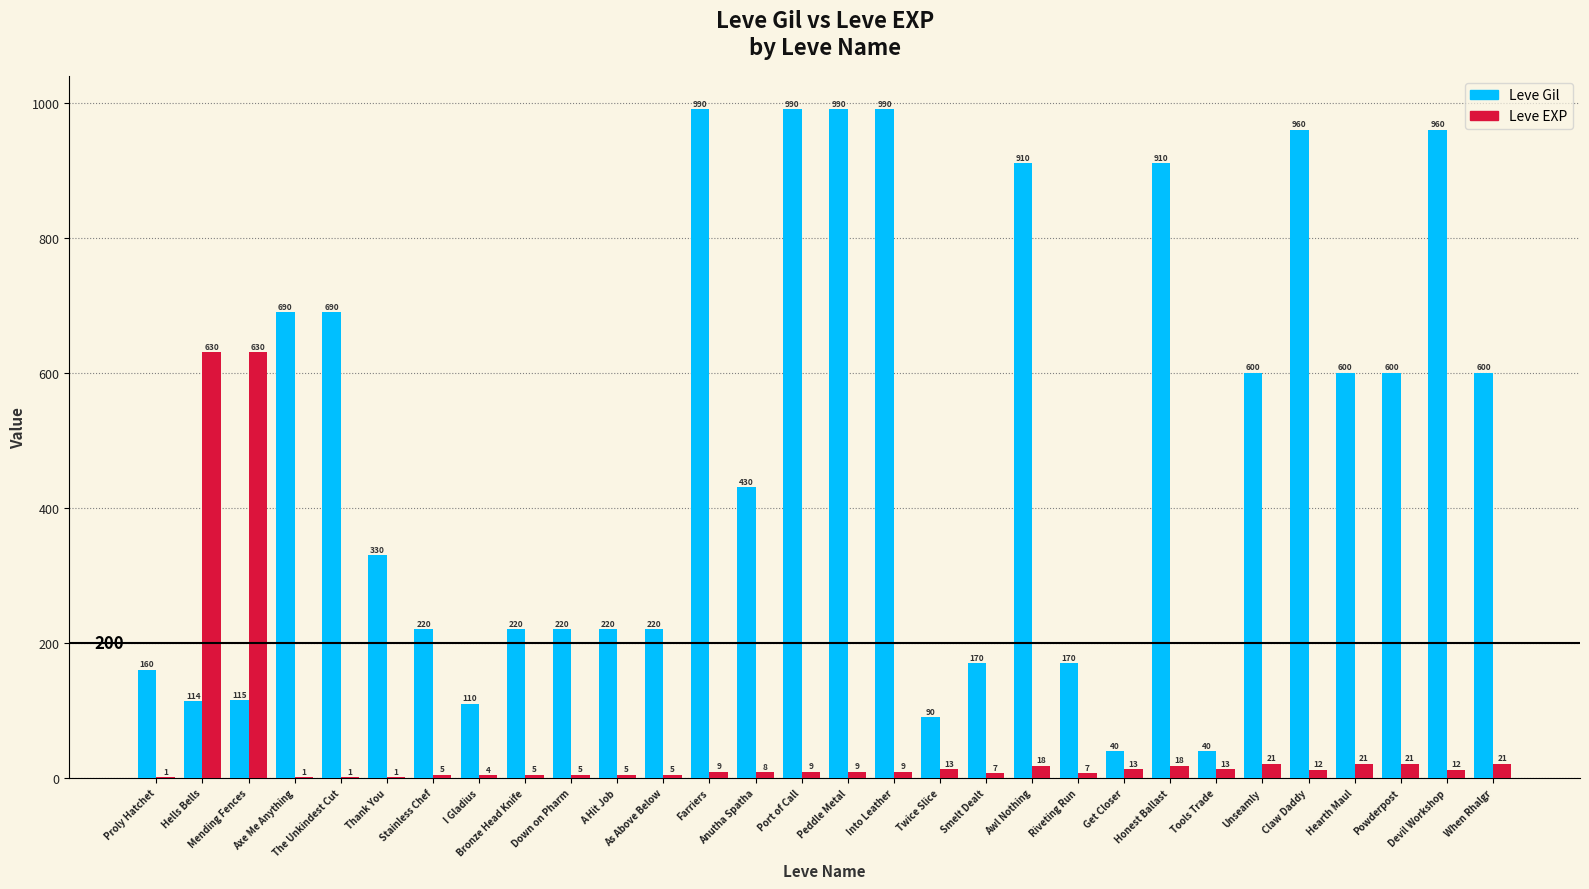

At which label does Leve EXP first exceed 9?

Hells Bells